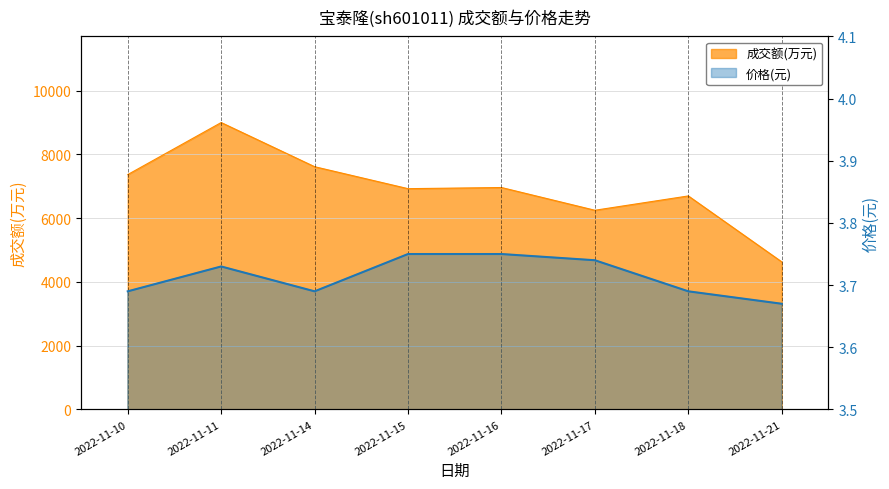

At which category does the chart reach its minimum across all series?

2022-11-21